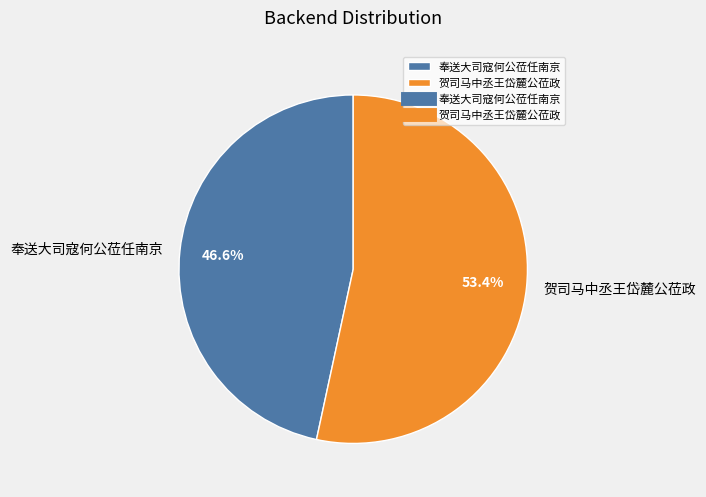

The 贺司马中丞王岱麓公莅政 slice represents 62% of the pie. True or false?

False